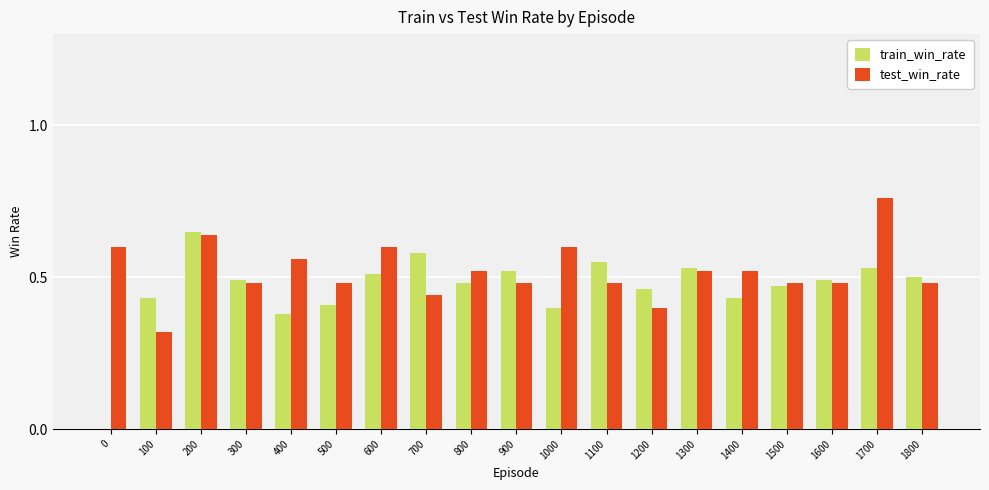

The value of train_win_rate at 1800 is 0.5. True or false?

True